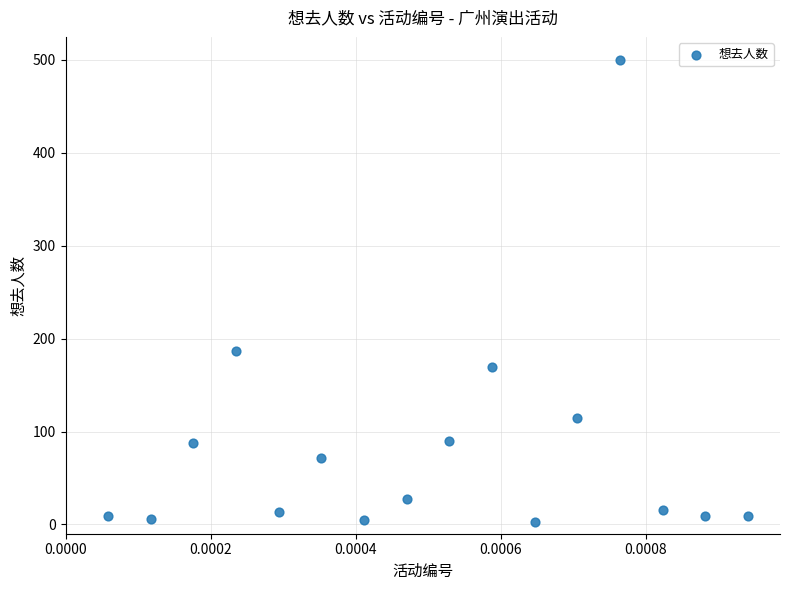

What is the range of Y values (max minus min)?

497